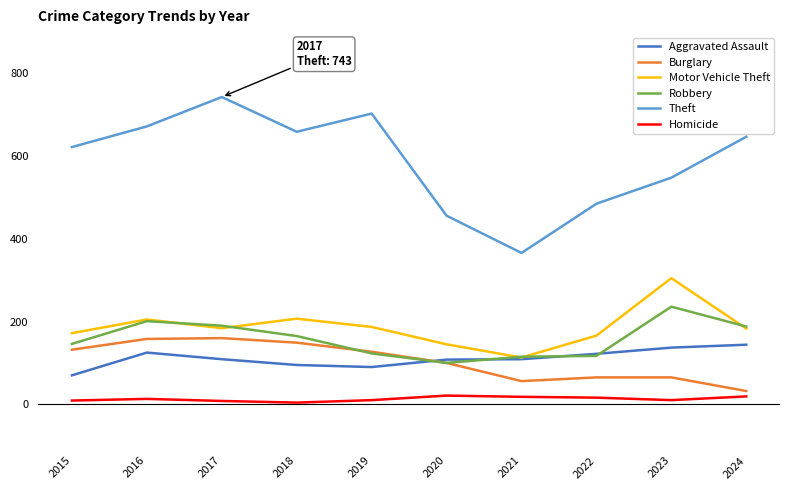

True or false: Theft has a value of 743 at 2017.

True